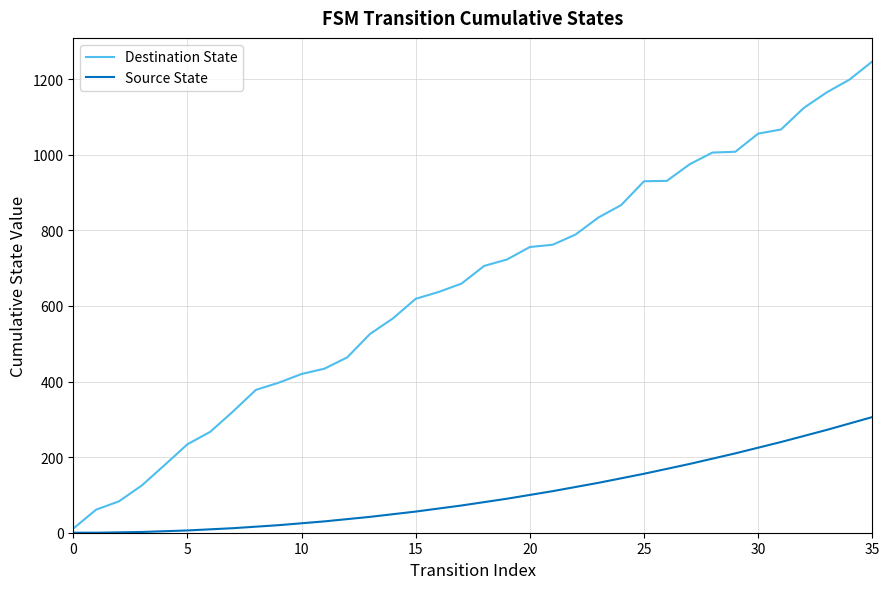

Rank the series by their maximum value, from lowest to highest.

Source State, Destination State